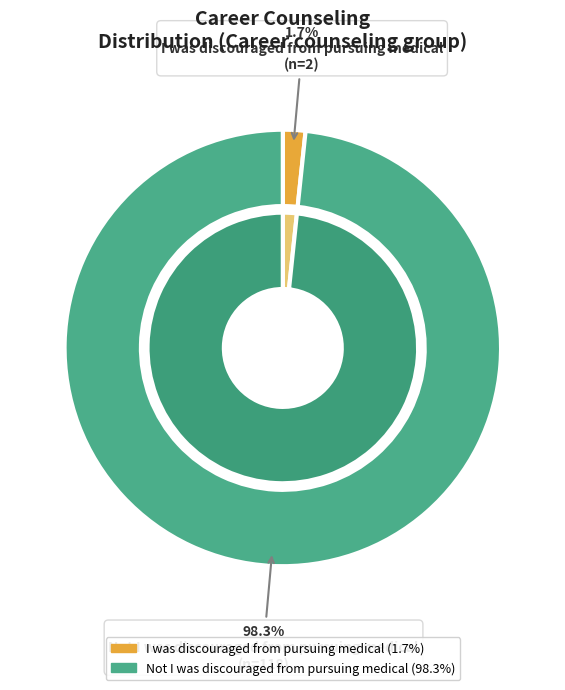

Which slice is the largest?

Not I was discouraged from pursuing medical